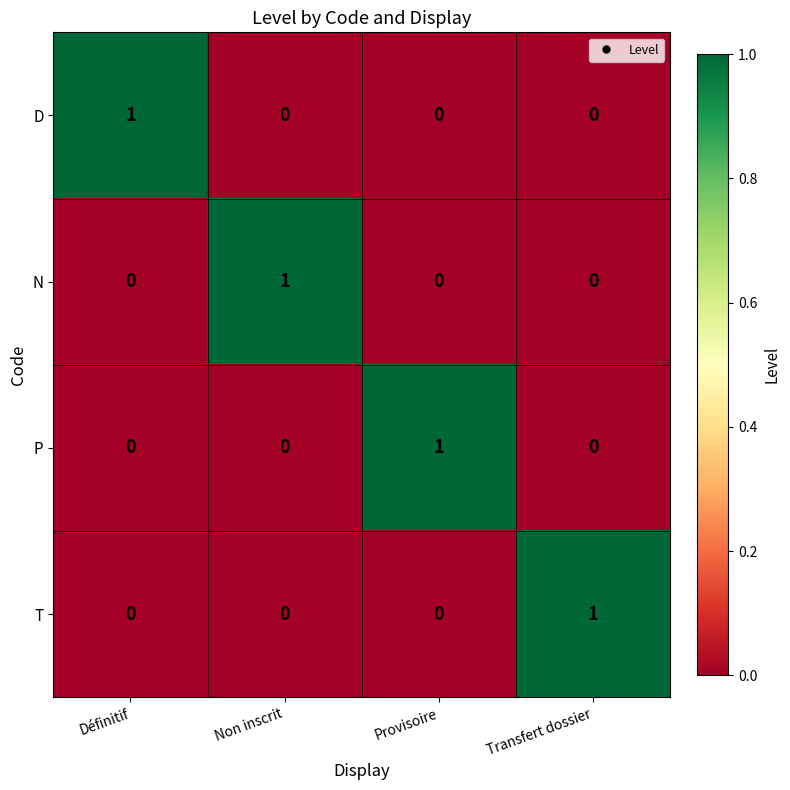

Count the D values in the range 0 to 1.

4